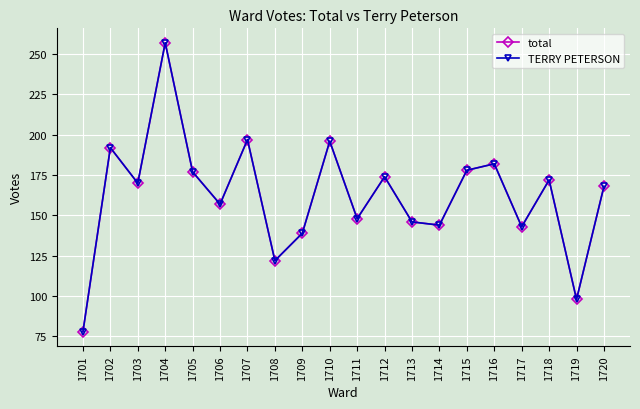

At which category does total reach its first local peak?

1702